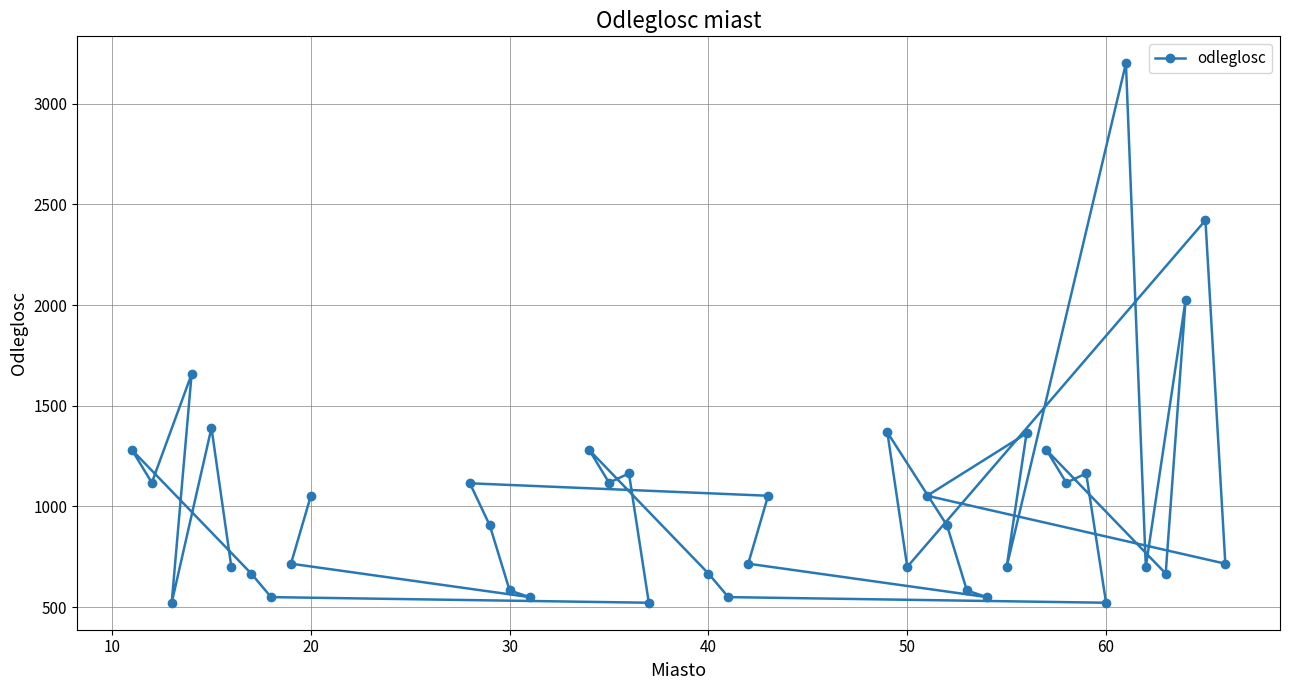

What is the average value?

1022.8